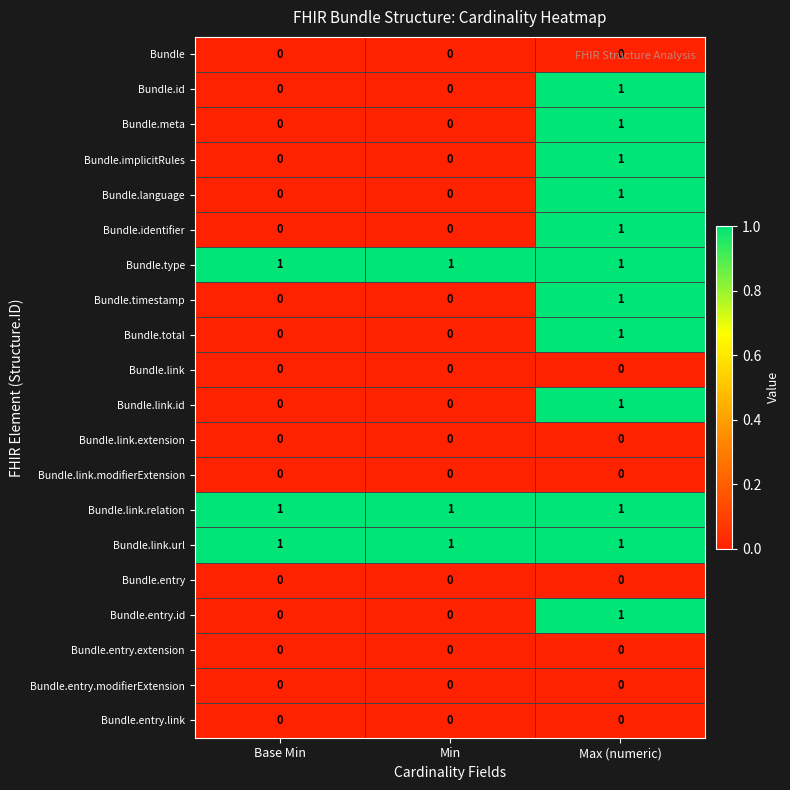

Is it true that Bundle.entry.link equals 0 at Min?

True